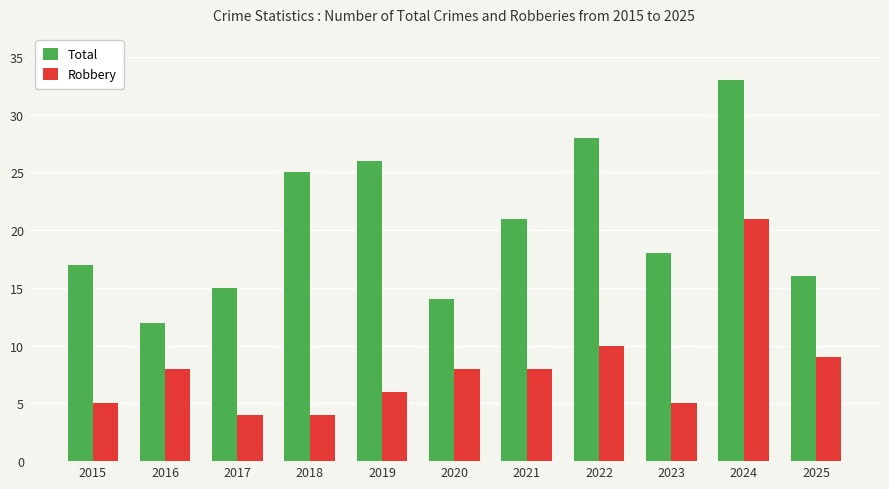

What is the sum of the Robbery values at 2025 and 2020?

17